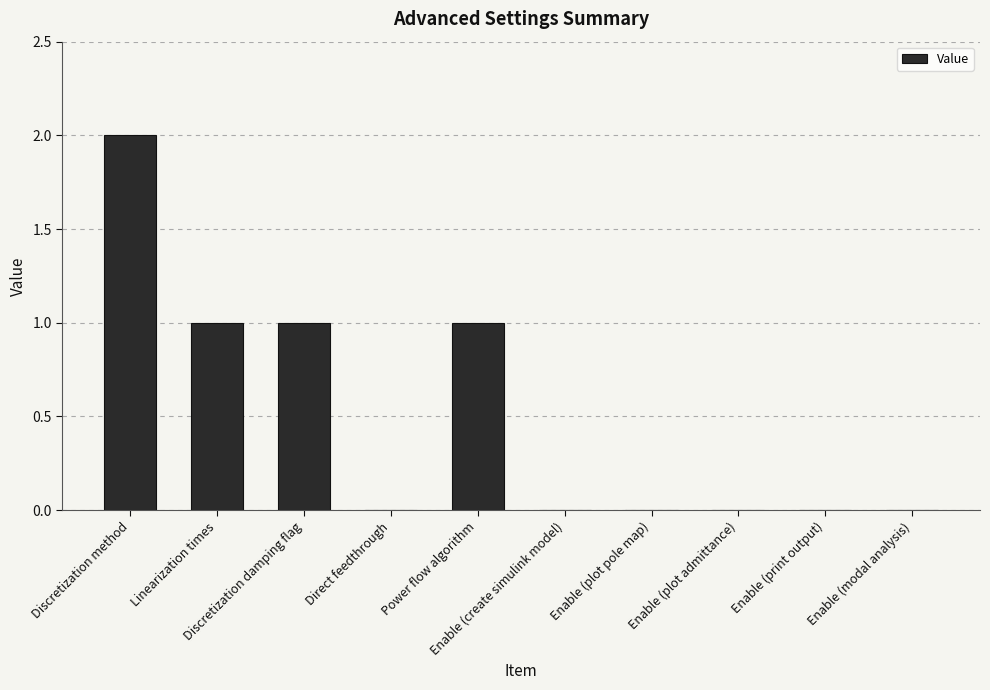

True or false: the data shows 1 at Discretization damping flag.

True